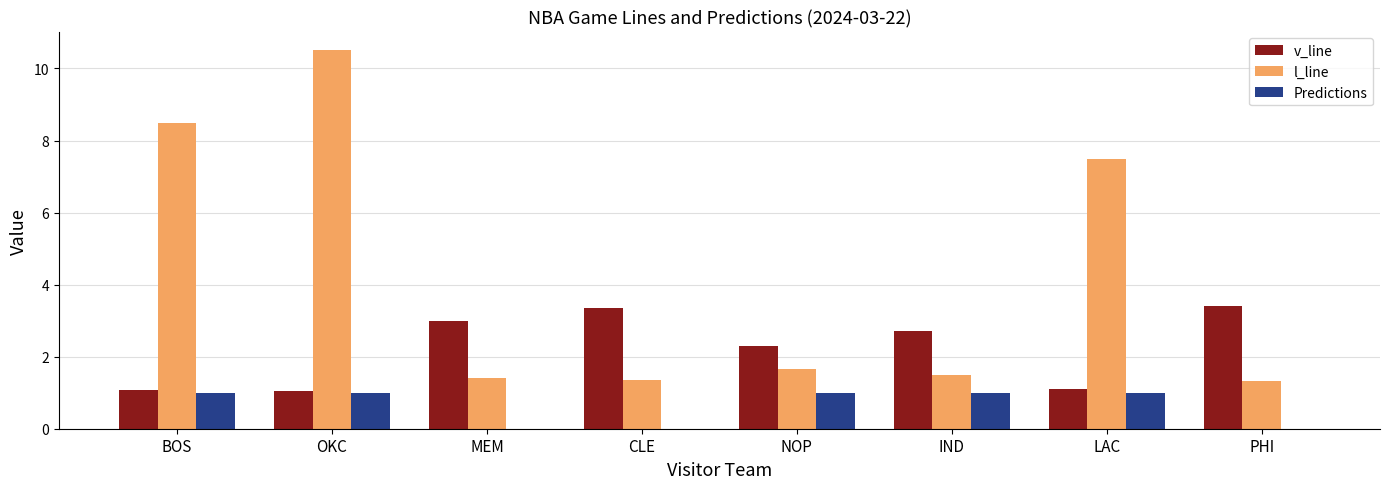

Which series has the widest spread of values?

l_line